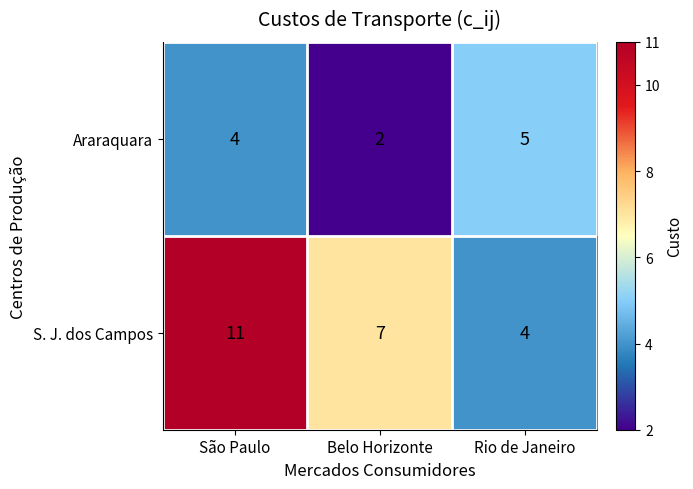

Which label corresponds to the largest value in the chart?

São Paulo